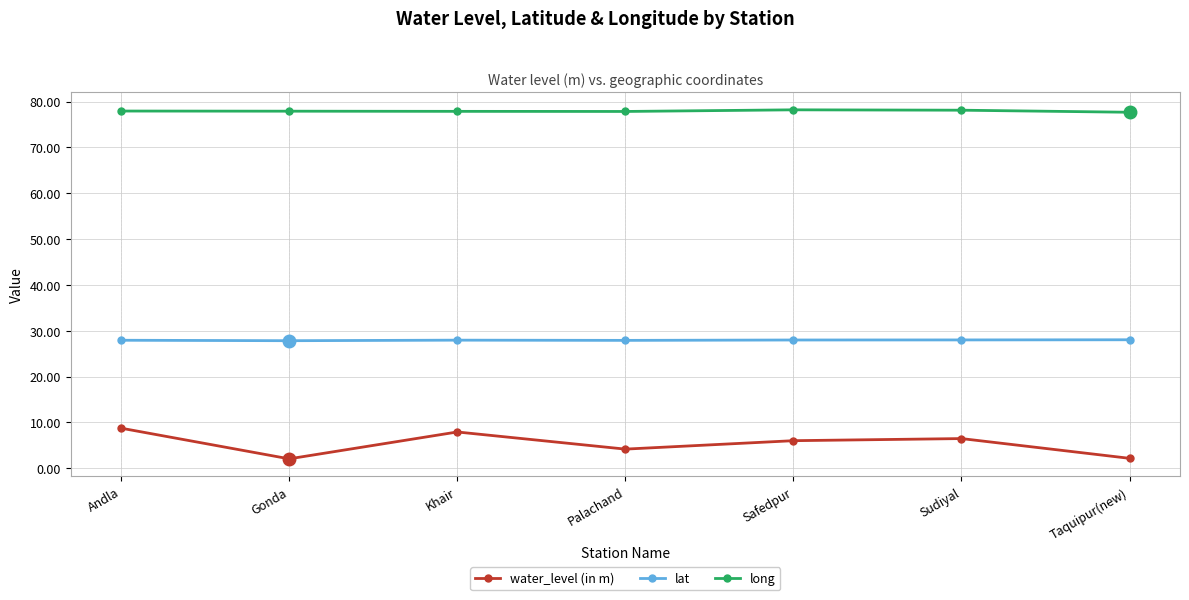

True or false: lat has a value of 18.7 at Taquipur(new).

False